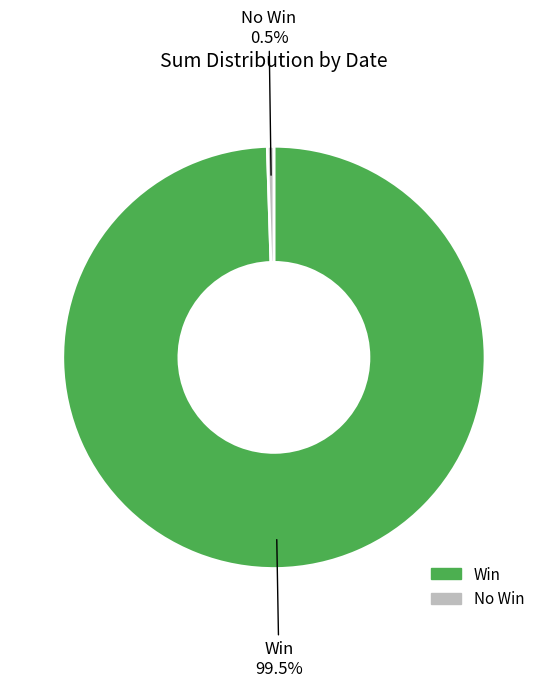

Is there any slice that represents more than half of the pie?

Yes